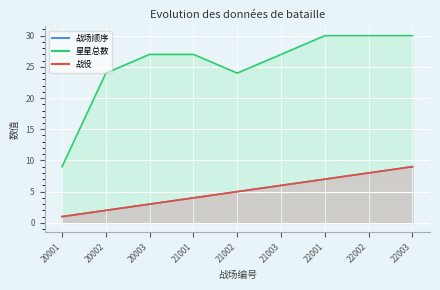

What is the maximum value shown in the chart?

30